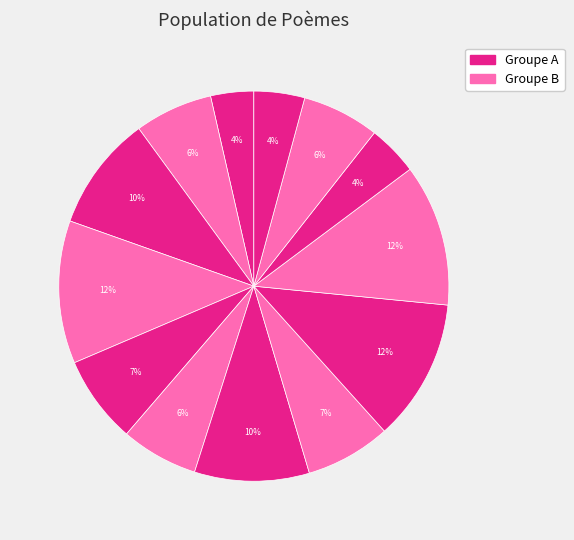

How many slices are in this pie chart?

13